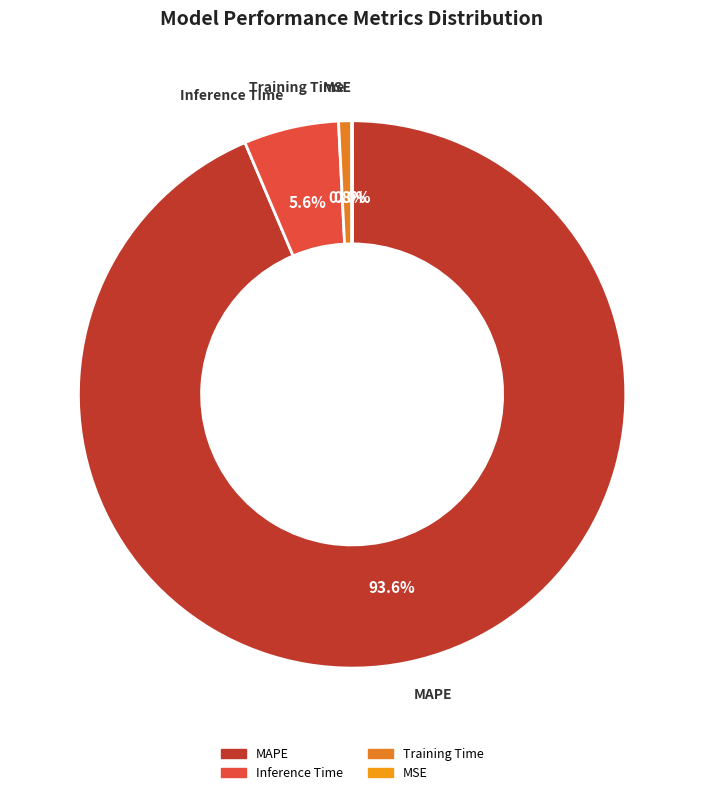

What percentage do Inference Time and MAPE together represent?

99.2%